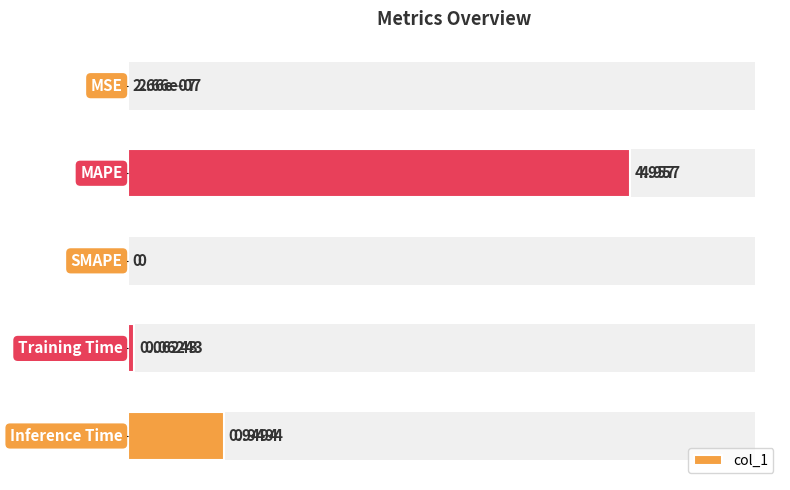

Count the number of values greater than 0.

4